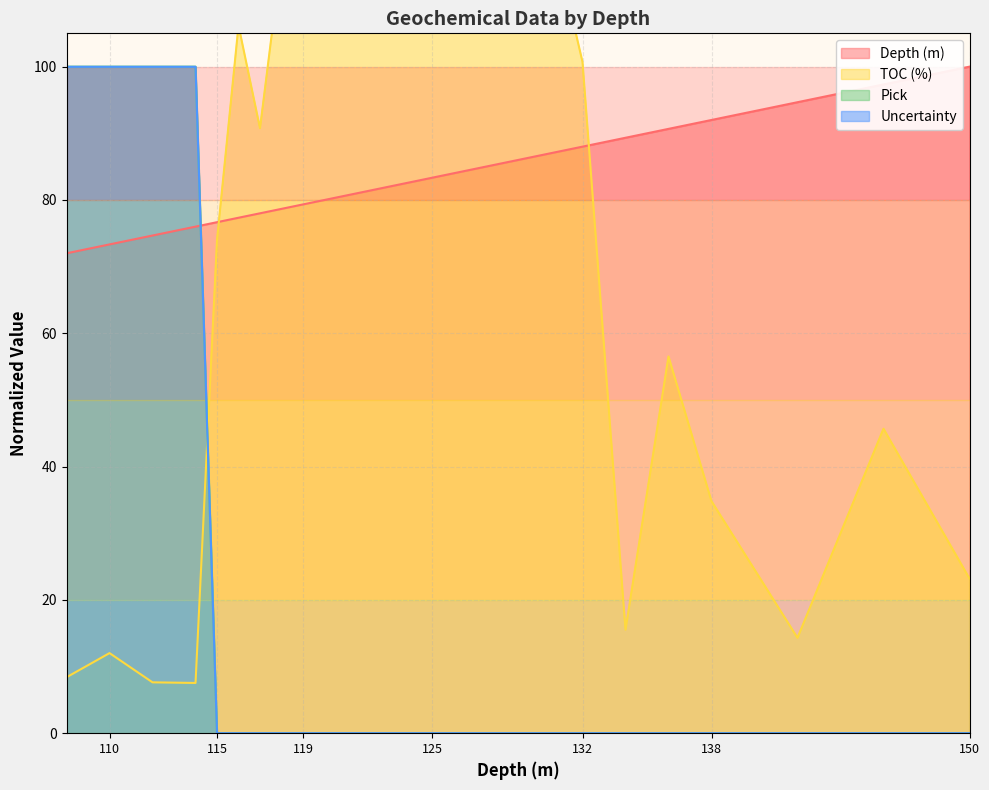

At which category is the sum across all series the highest?

110